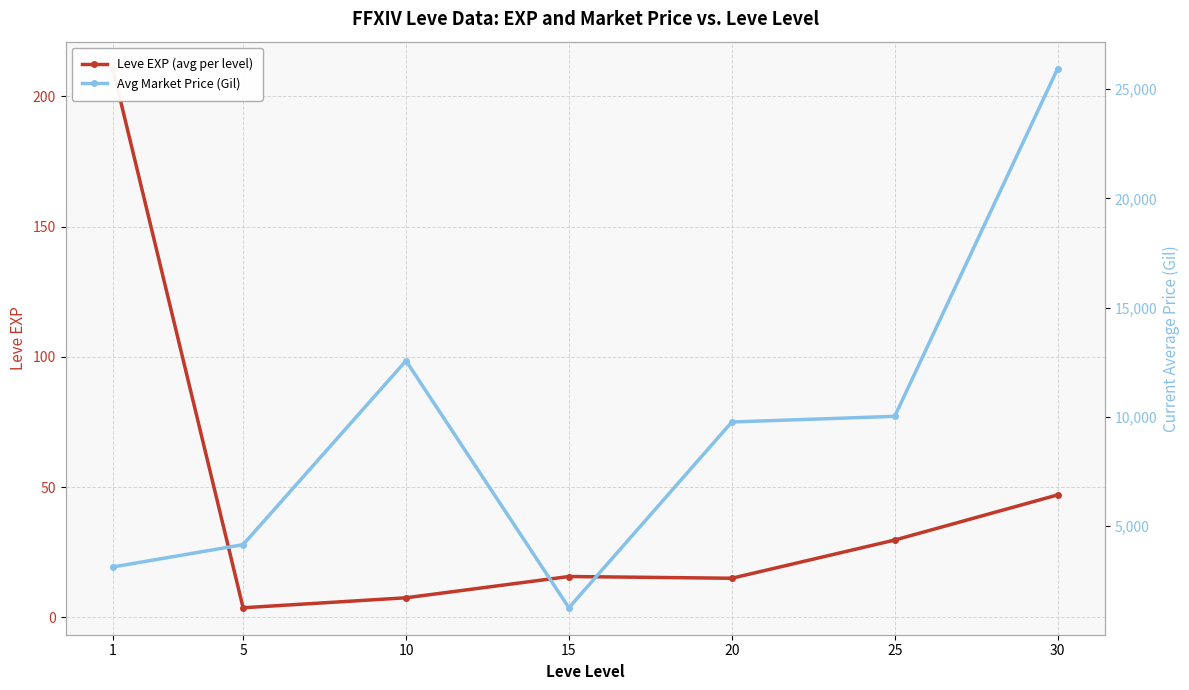

What is the value of the Avg Market Price (Gil) point at the 6th from the left?

10025.5